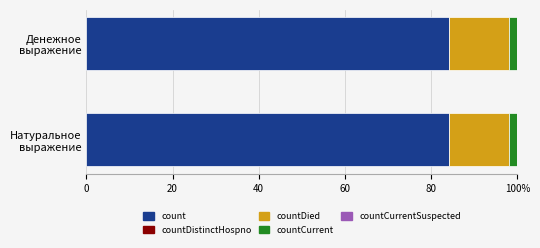

How many data points in _bar_values are less than 267?

2